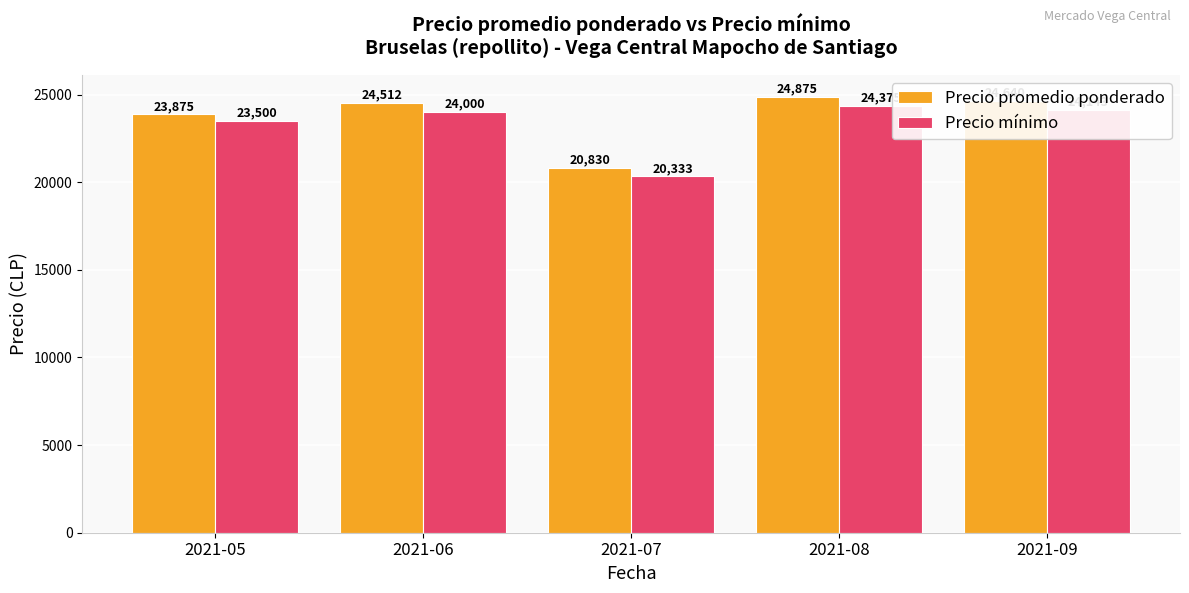

Which series has the largest range (max minus min)?

Precio promedio ponderado